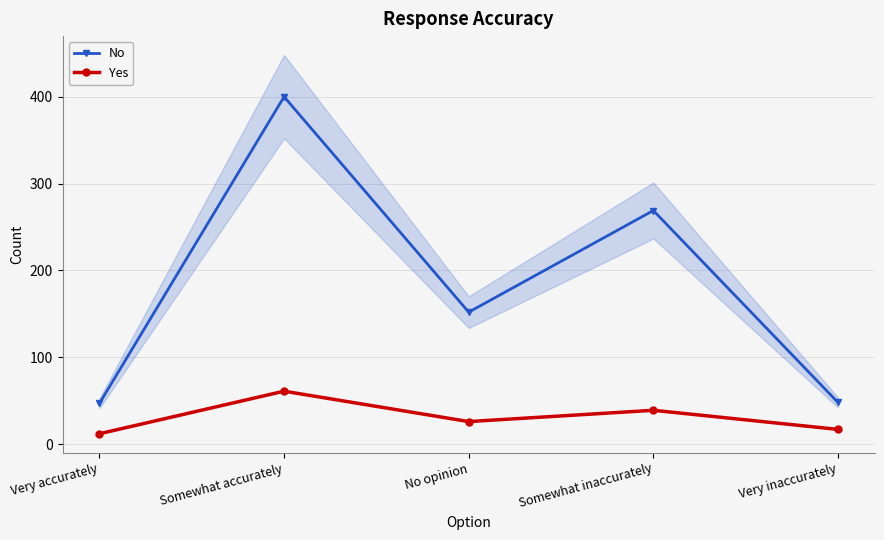

What is the label of the 4th point from the left?

Somewhat inaccurately